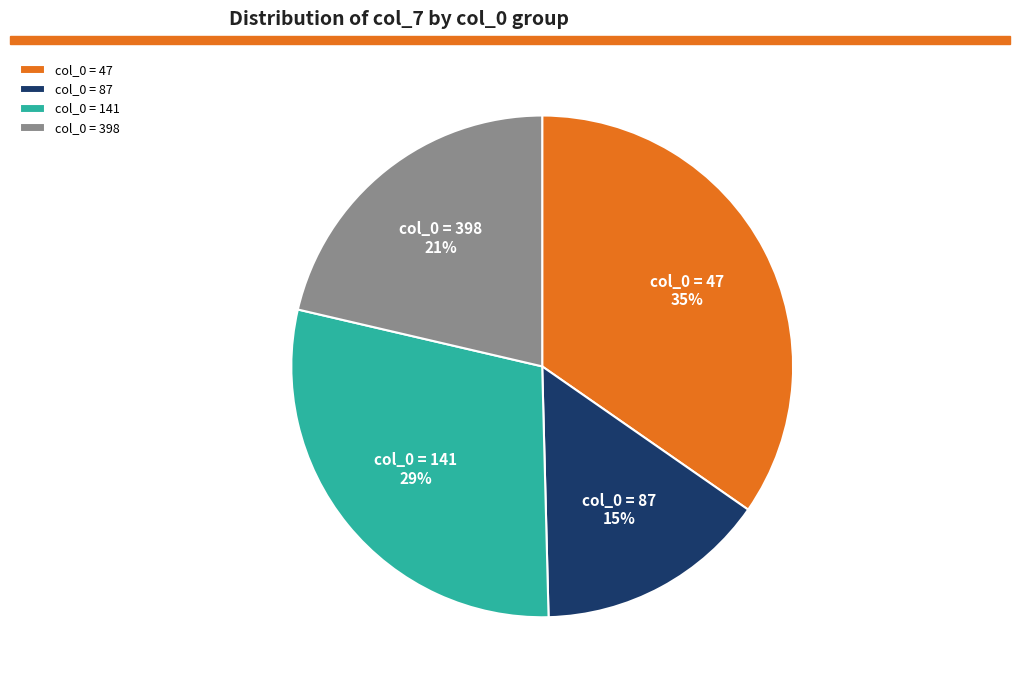

Count the number of slices in the pie.

4